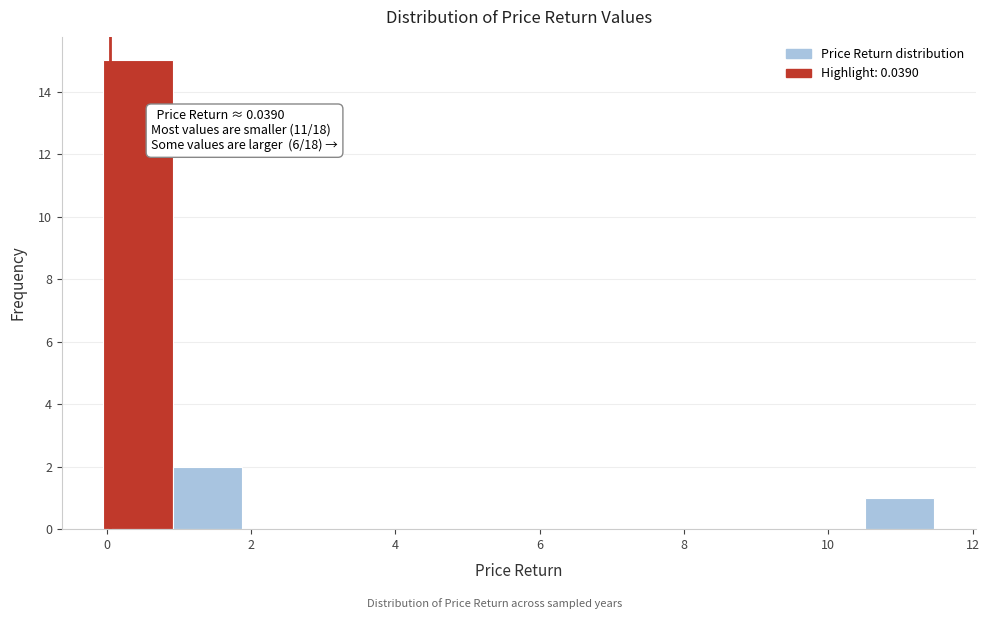

Which range on the x-axis has the tallest bar?

0.0 to 1.0